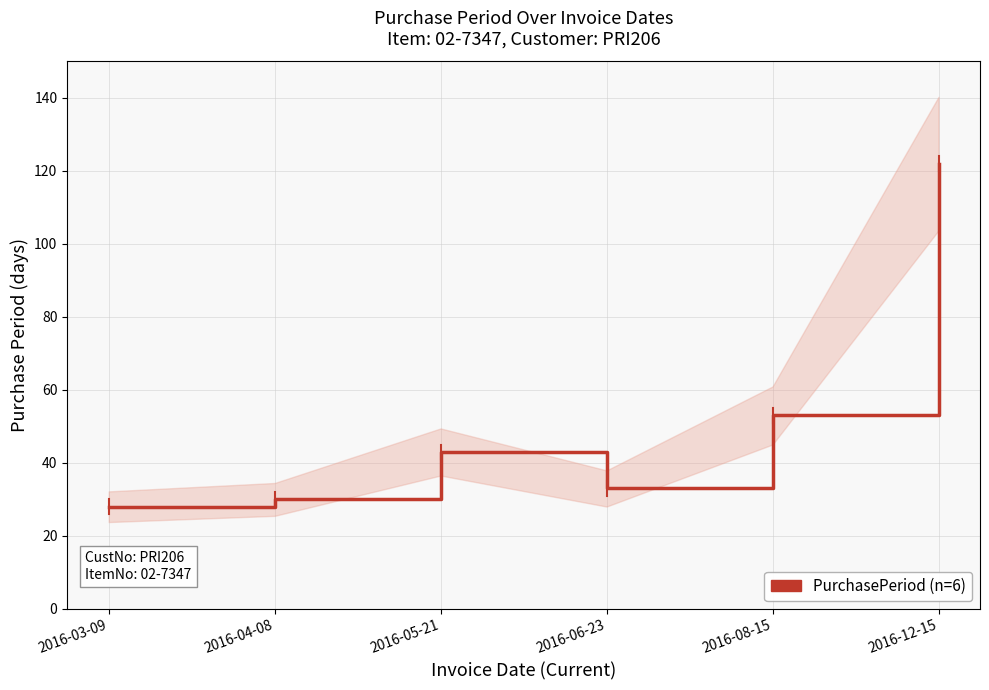

True or false: there are more than 0 points higher than both neighbors.

True